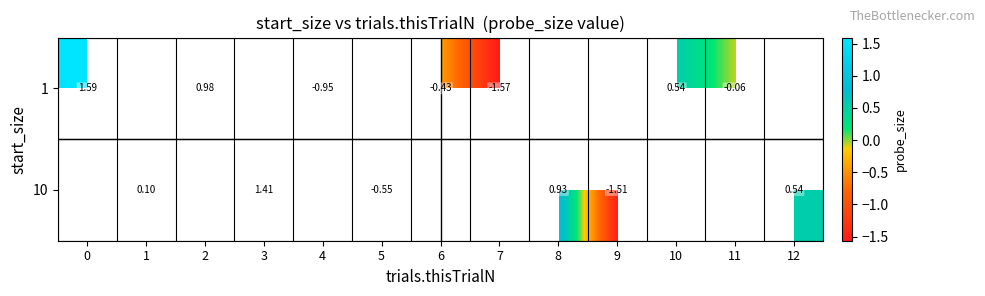

Rank the series at 8 from lowest to highest value.

1, 10